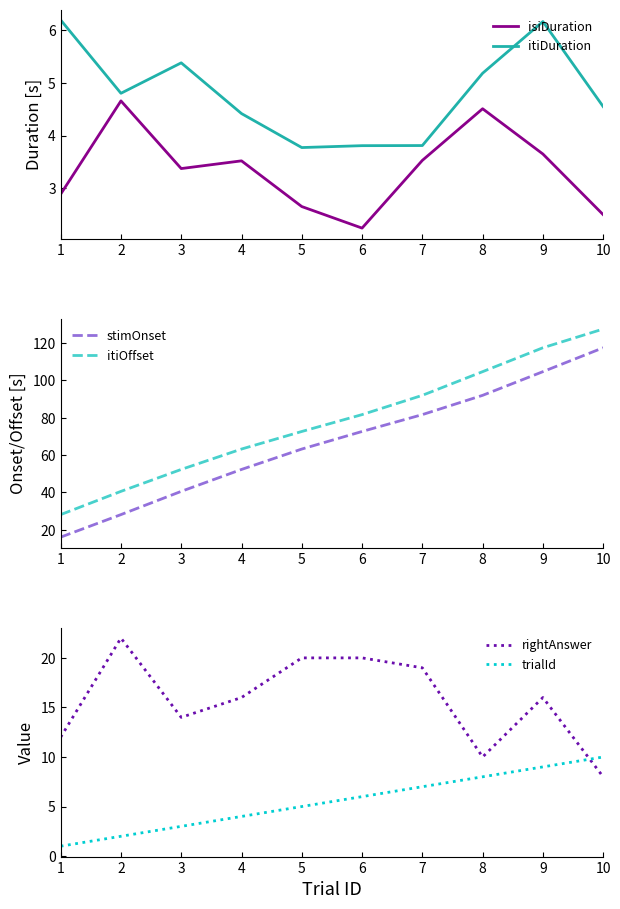

True or false: itiOffset has a value of 100.0 at 5.

False